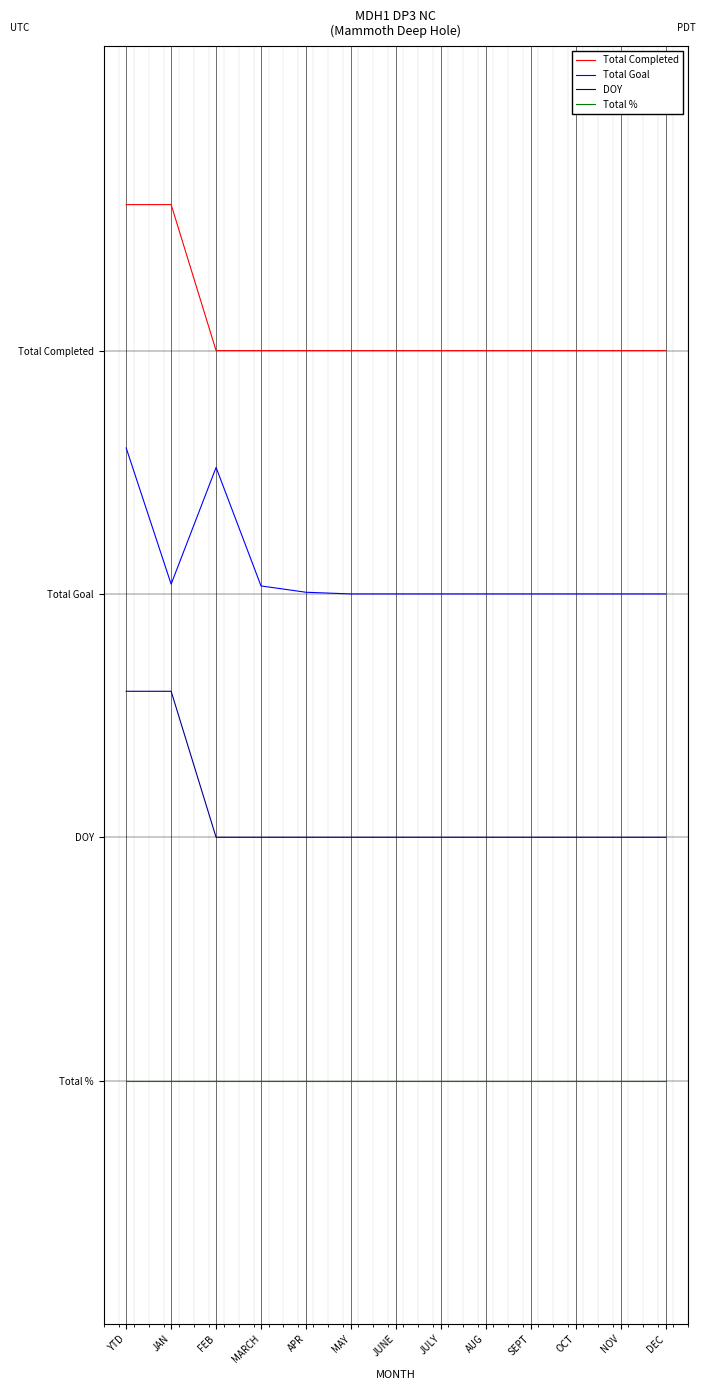

Reading right to left, transcribe all the data shown in this chart.

Total Completed: 0.8	0.8	0.8	0.8	0.8	0.8	0.8	0.8	0.8	0.8	0.8	0.9	0.9
Total Goal: 0.6	0.6	0.6	0.6	0.6	0.6	0.6	0.6	0.6	0.6	0.7	0.6	0.7
DOY: 0.4	0.4	0.4	0.4	0.4	0.4	0.4	0.4	0.4	0.4	0.4	0.5	0.5
Total %: 0.2	0.2	0.2	0.2	0.2	0.2	0.2	0.2	0.2	0.2	0.2	0.2	0.2